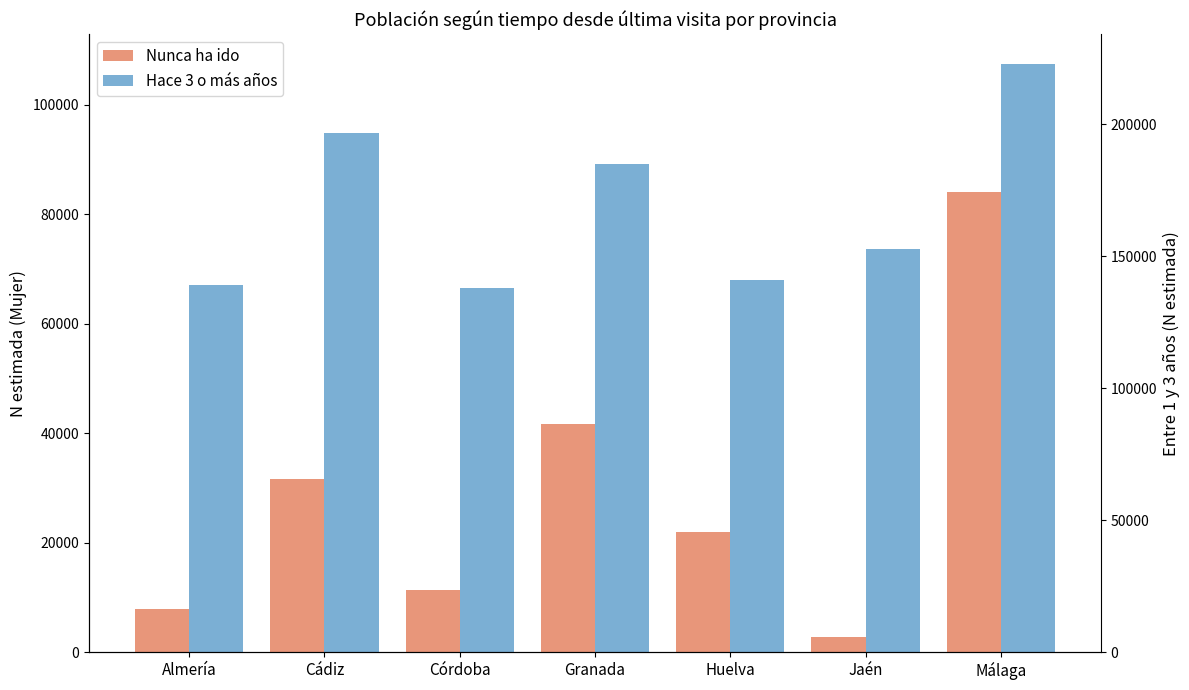

What is the average value of the Nunca ha ido series?

28743